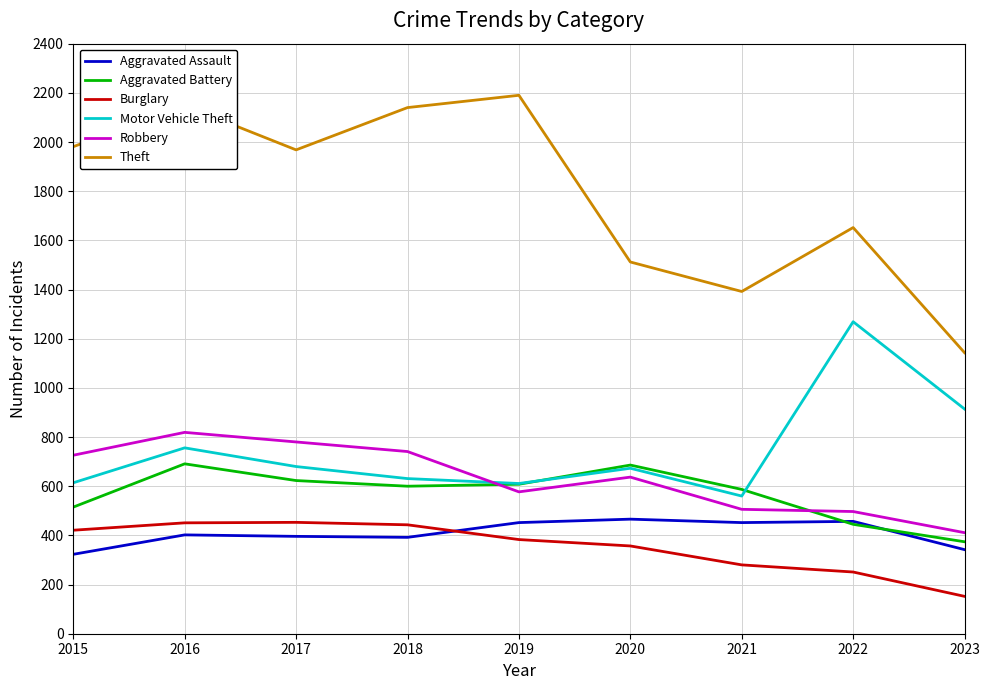

Does the chart have visible grid lines?

Yes